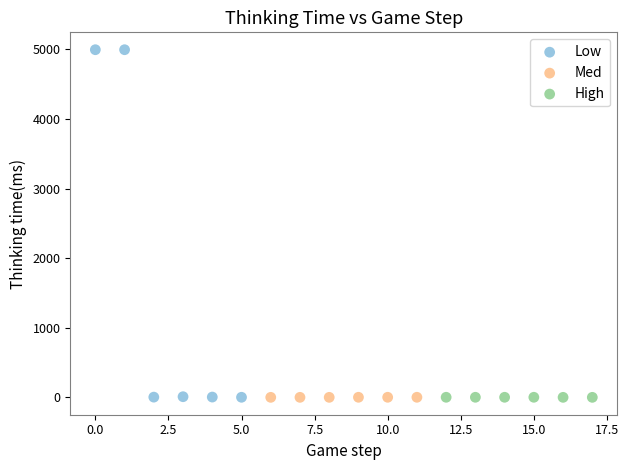

Which series has the largest Y range (max minus min)?

Low